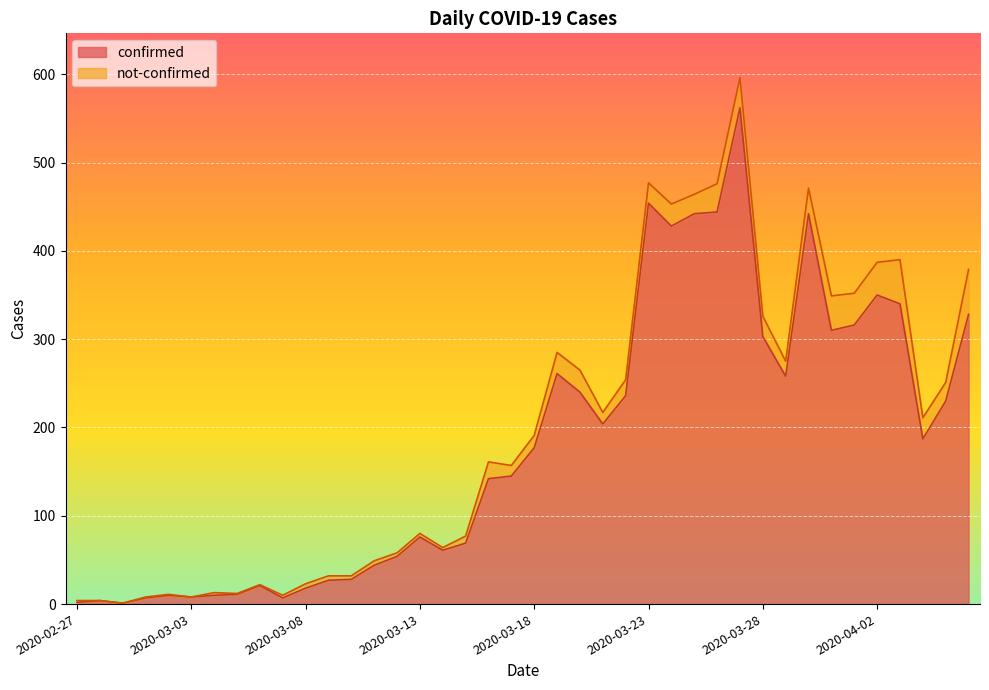

At which category does the data reach its first local peak?

2020-02-28